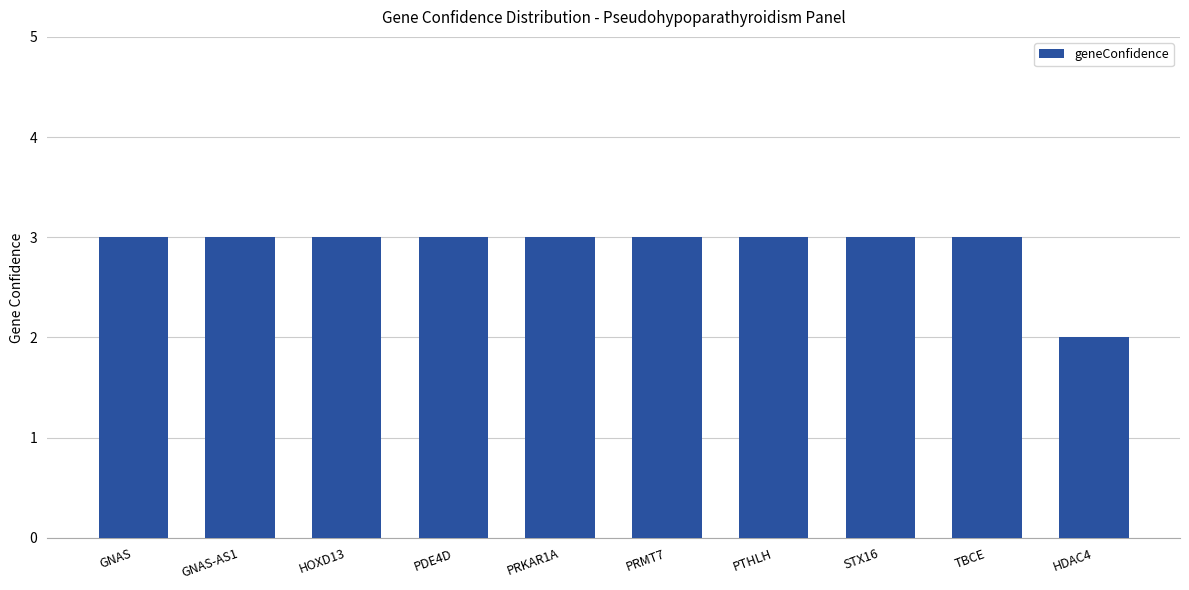

What is the sum of all values?

29